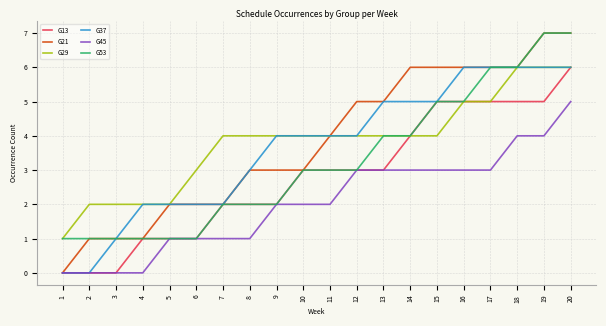

The value of G37 at 1 is 0. True or false?

True